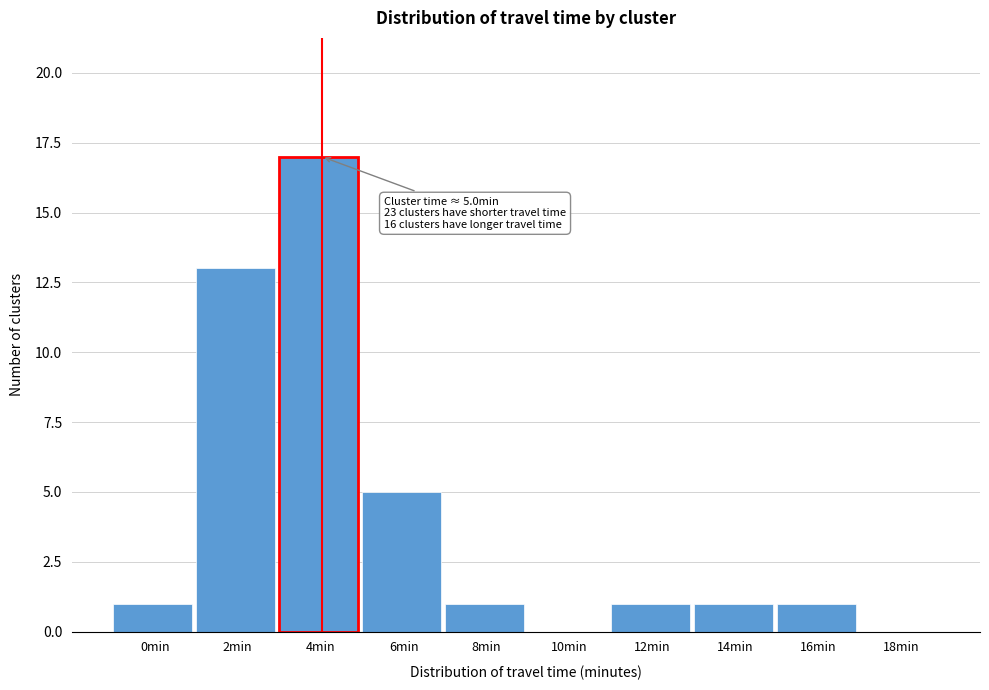

Reading left to right, what are all the values shown in this chart?

0min=1	2min=13	4min=17	6min=5	8min=1	10min=0	12min=1	14min=1	16min=1	18min=0